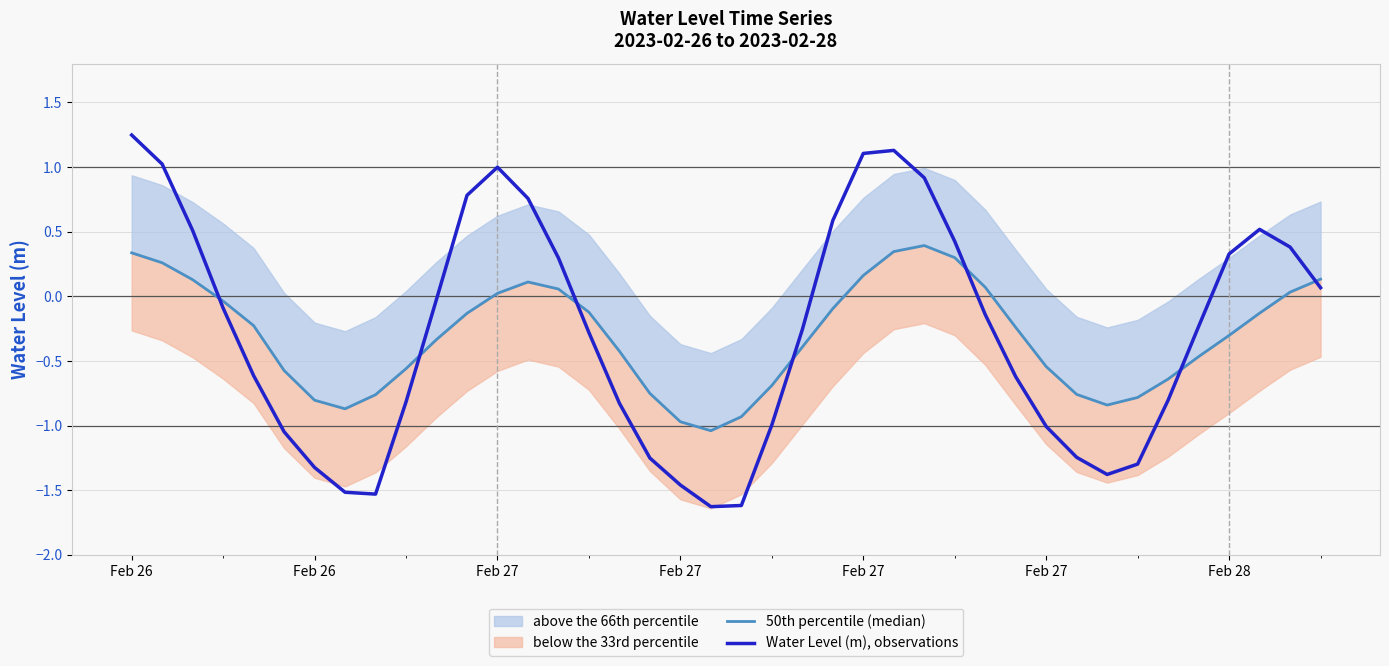

Reading left to right, transcribe all the data shown in this chart.

50th percentile (median): 0.3	0.3	0.1	-0.0	-0.2	-0.6	-0.8	-0.9	-0.8	-0.6	-0.3	-0.1	0.0	0.1	0.1	-0.1	-0.4	-0.8	-1.0	-1.0	-0.9	-0.7	-0.4	-0.1	0.2	0.3	0.4	0.3	0.1	-0.2	-0.5	-0.8	-0.8	-0.8	-0.6	-0.5	-0.3	-0.1	0.0	0.1
Water Level (m), observations: 1.2	1.0	0.5	-0.1	-0.6	-1.0	-1.3	-1.5	-1.5	-0.8	-0.0	0.8	1.0	0.8	0.3	-0.3	-0.8	-1.3	-1.5	-1.6	-1.6	-1.0	-0.3	0.6	1.1	1.1	0.9	0.4	-0.1	-0.6	-1.0	-1.2	-1.4	-1.3	-0.8	-0.2	0.3	0.5	0.4	0.1